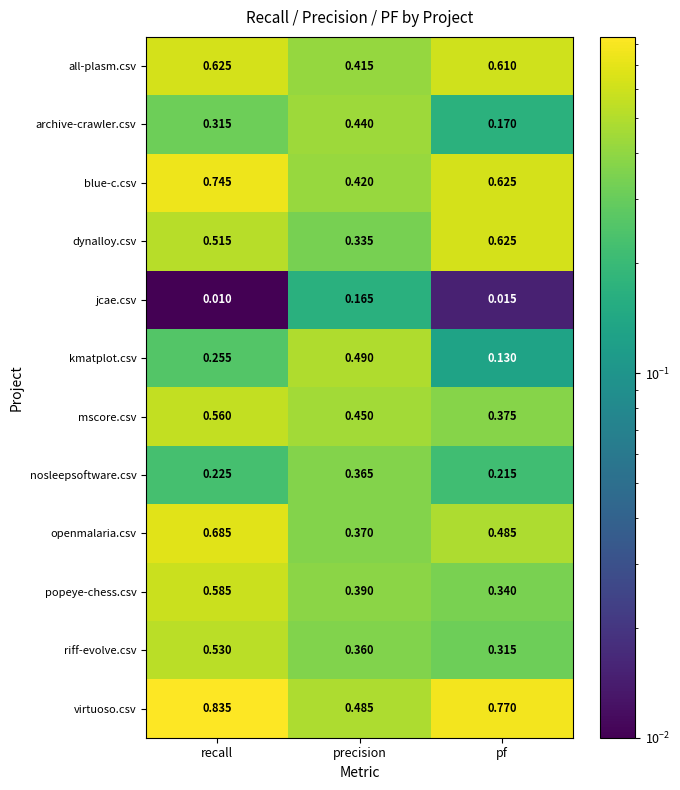

Rank the categories by popeye-chess.csv value from highest to lowest.

recall, precision, pf